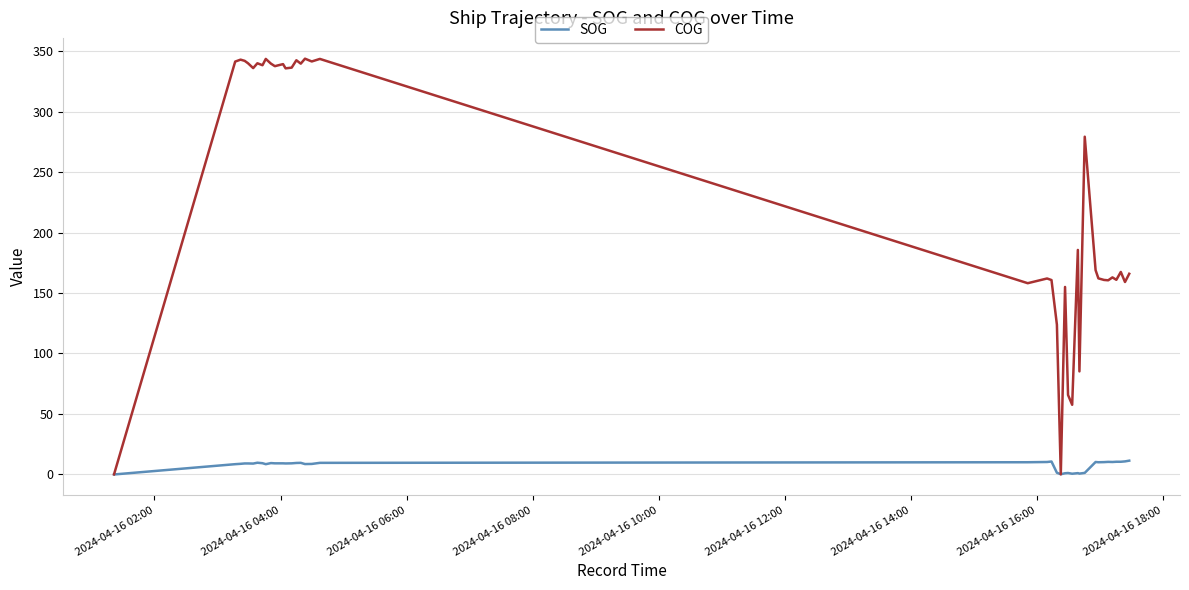

Which series has the largest range (max minus min)?

COG